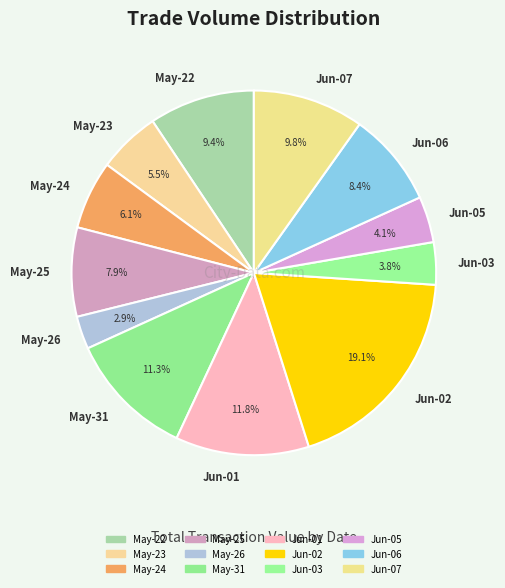

Which slice is the smallest?

May-26